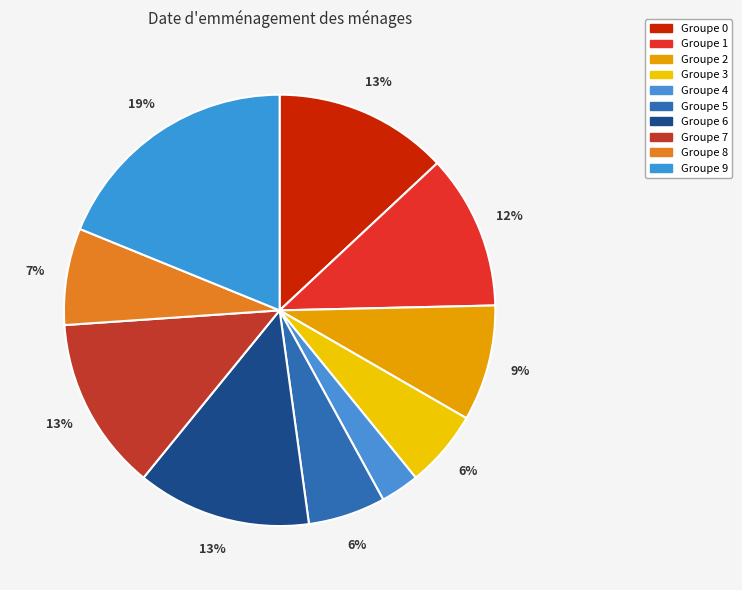

Count the number of slices in the pie.

10